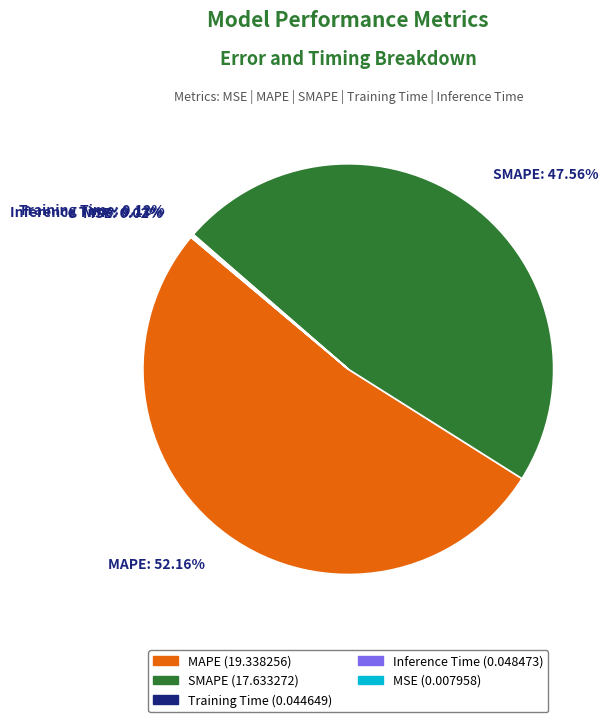

What is the ratio of the value at MAPE to the value at SMAPE?

1.1